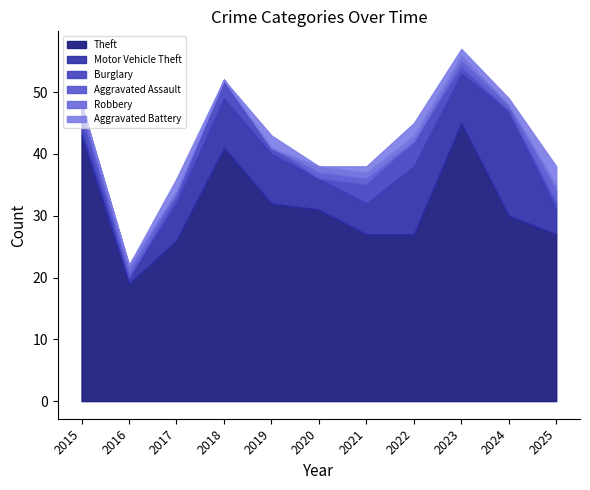

At how many categories does at least one series exceed 27?

6